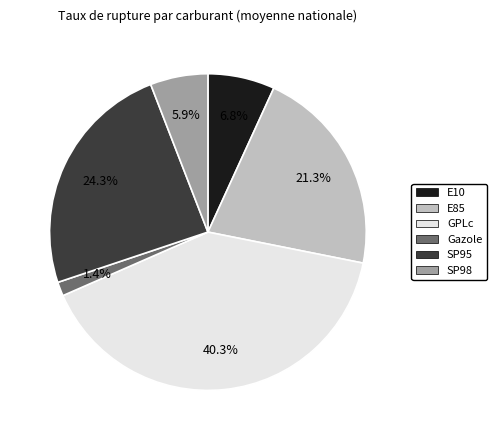

Does E10 account for over 50% of the chart?

No